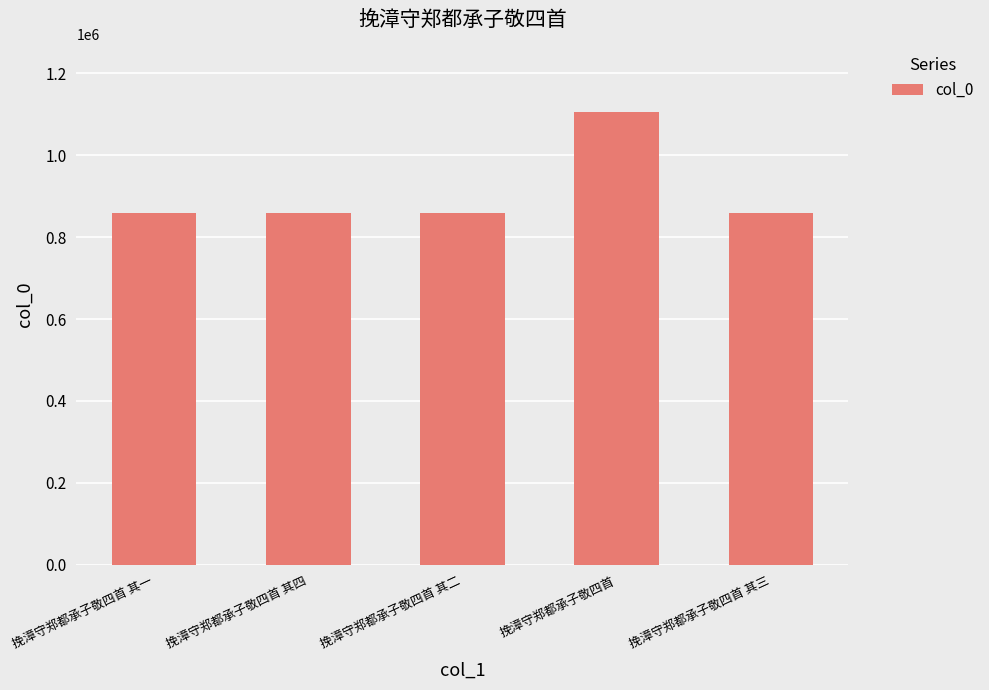

What is the average value?

909304